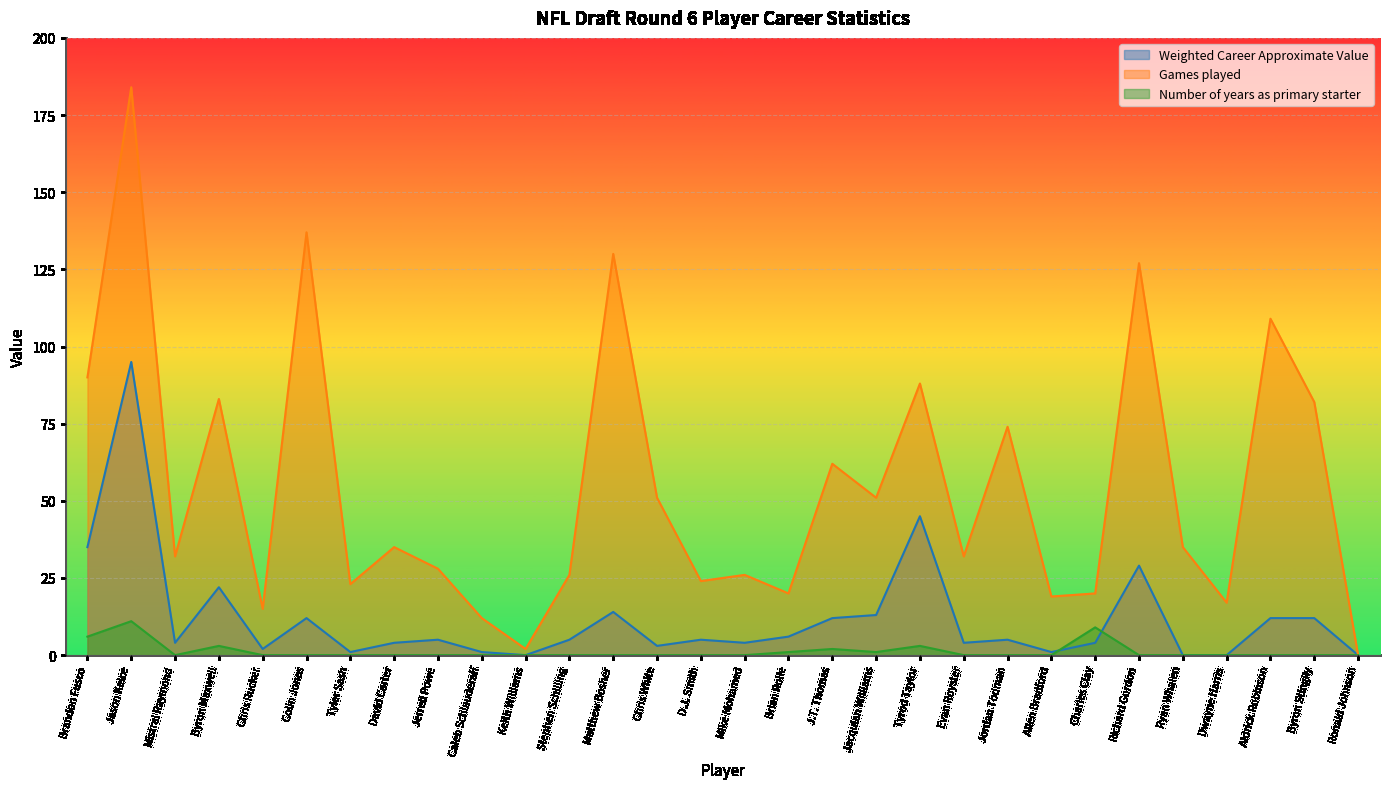

How many data points does each series have?

30